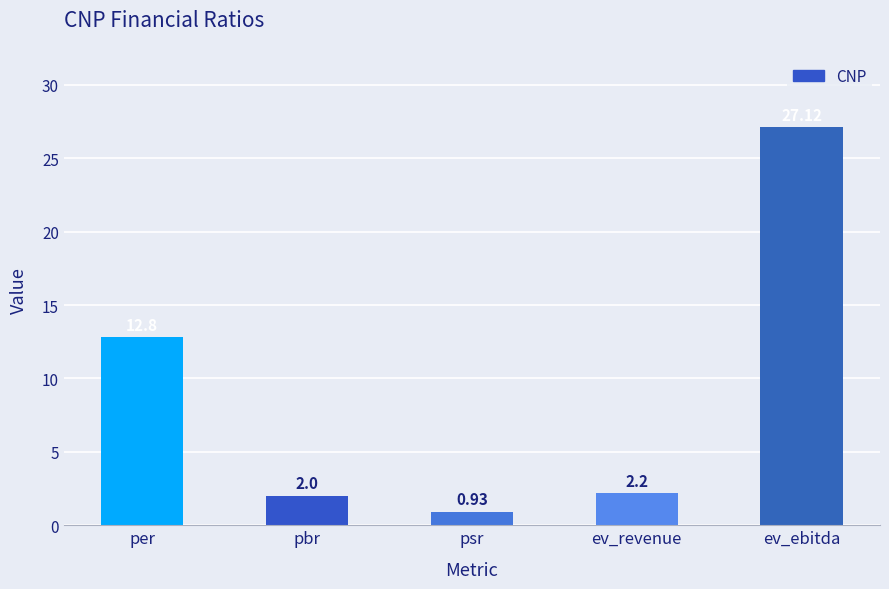

What is the difference between the values at per and ev_ebitda?

14.3